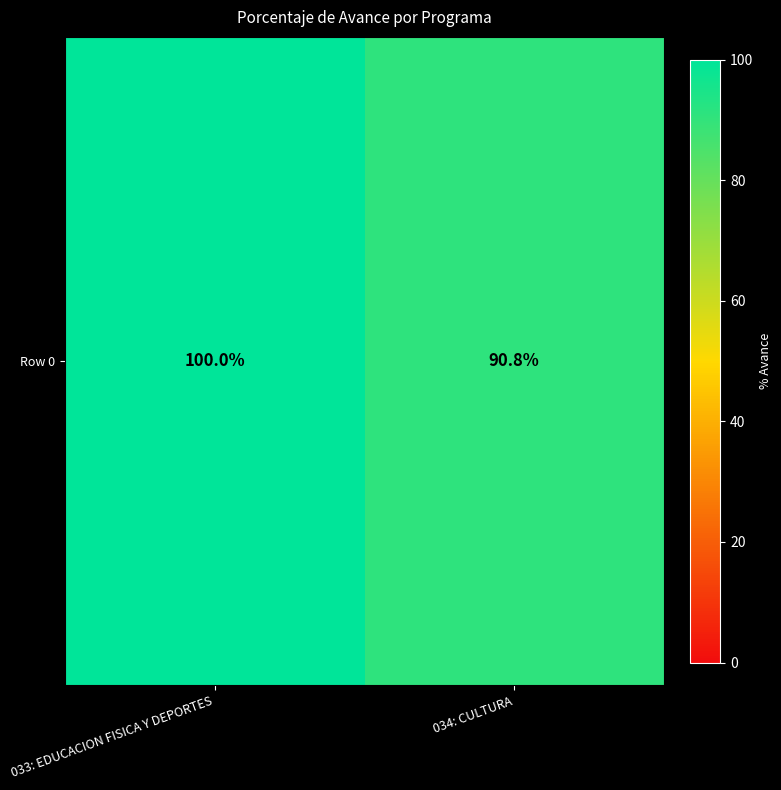

What is the maximum value shown in the chart?

100.0